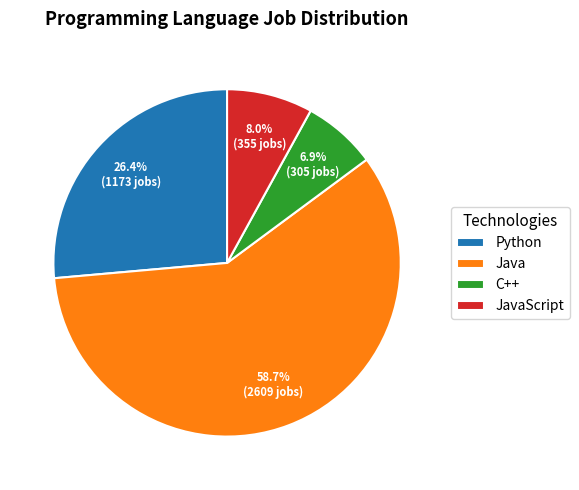

What percentage do Python and Java together represent?

85.1%